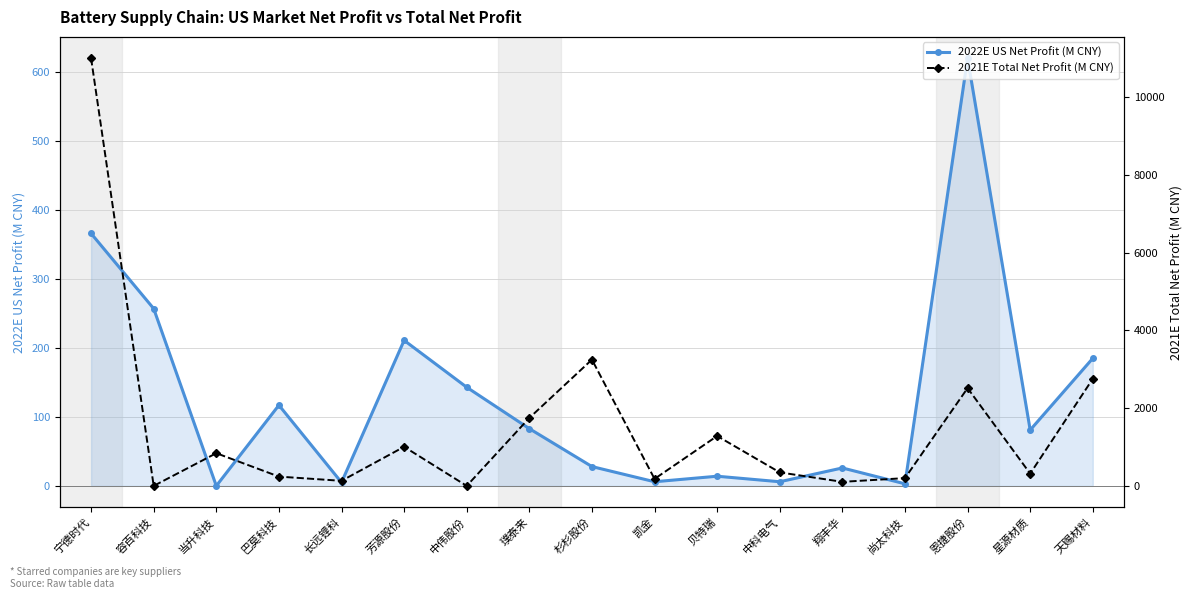

At which category does 2022E US Net Profit (M CNY) reach its first local peak?

巴莫科技